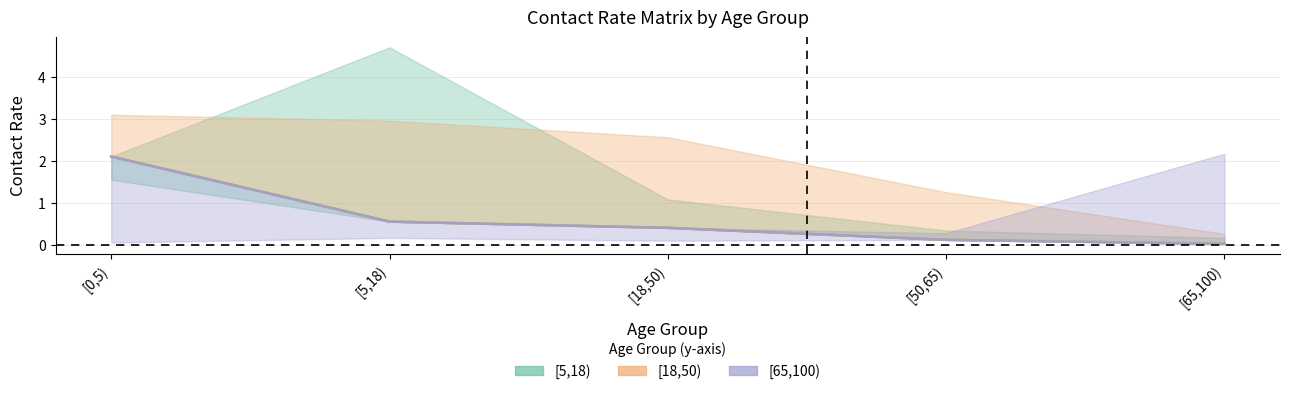

True or false: [18,50) (center) and [5,18) (center) intersect in this chart.

False